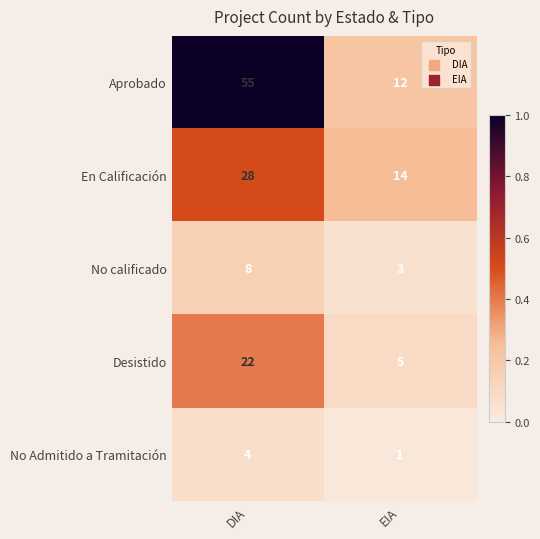

Between DIA and EIA, which series saw the biggest shift?

Aprobado